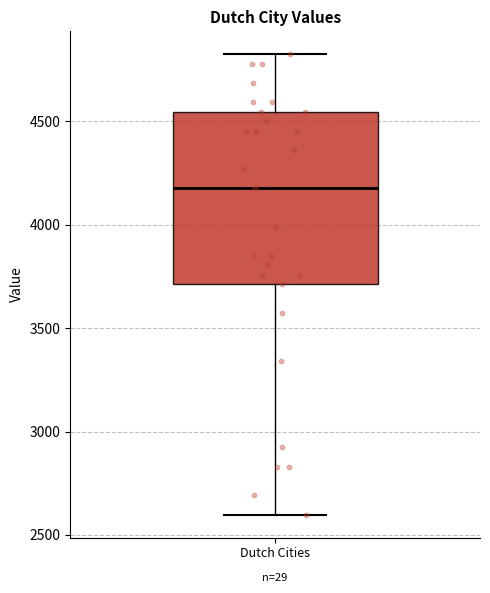

Where does the lower whisker of the box for Dutch Cities end on the y-axis? The values are not printed on the chart, so give them approximately, as read against the axis.

2600